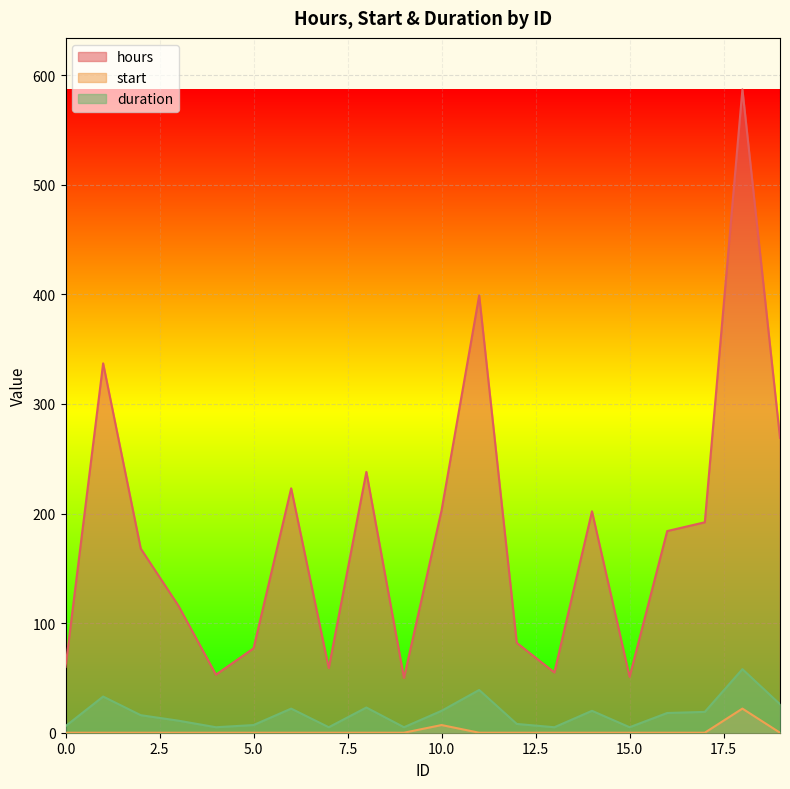

How many data points in duration are less than 18?

10